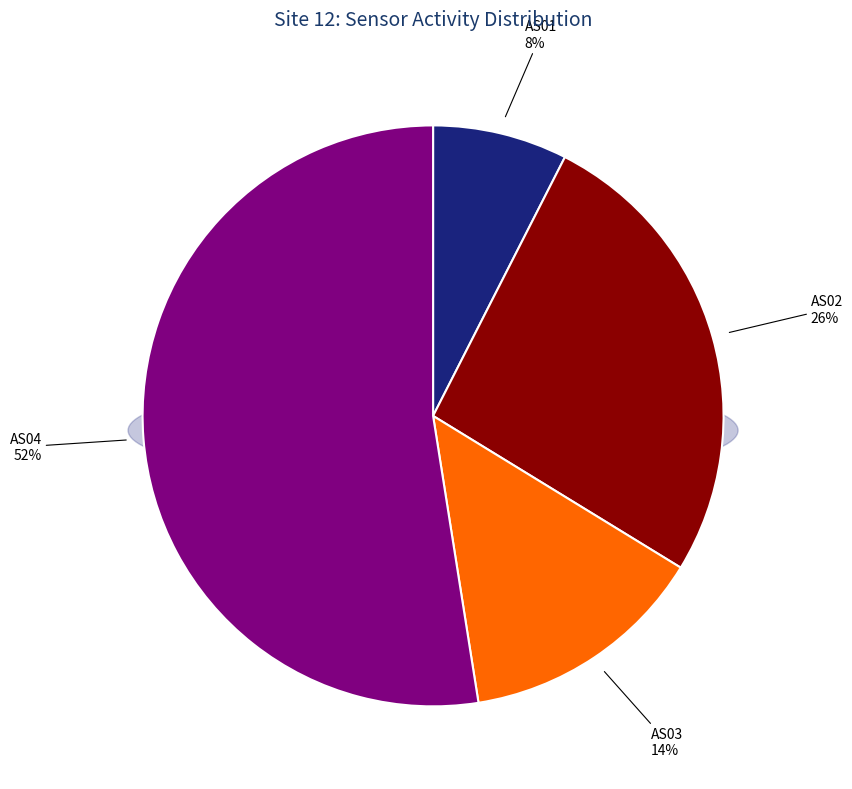

What is the majority slice?

AS04